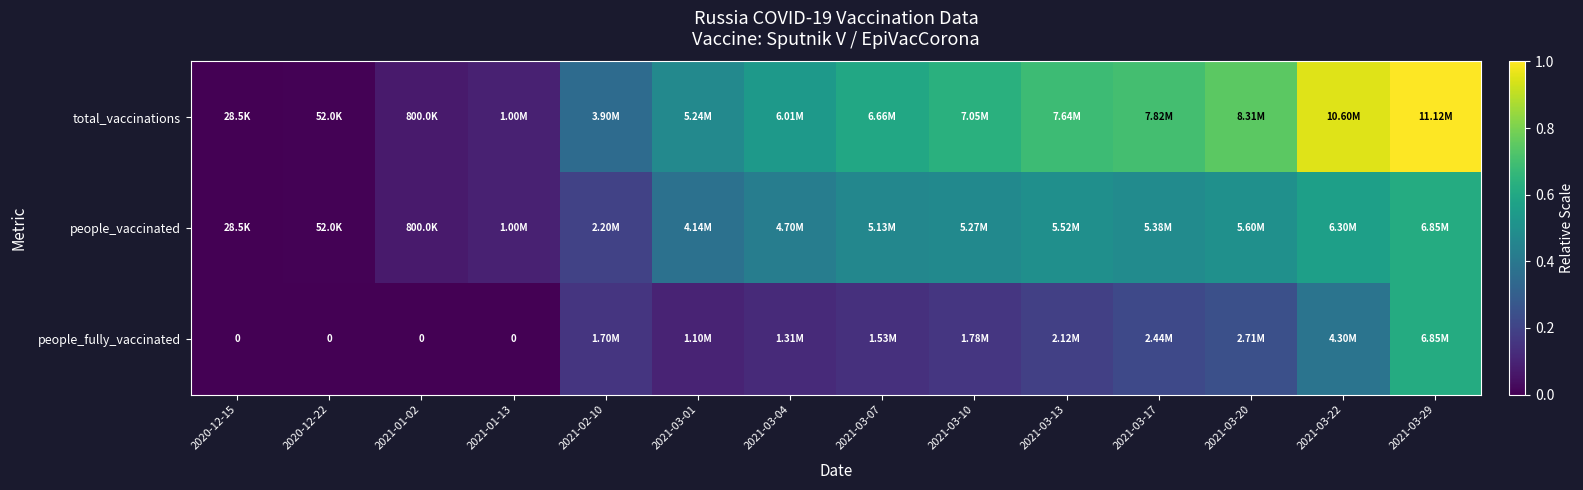

What is the approximate value of people_vaccinated at 2021-03-29?

0.6